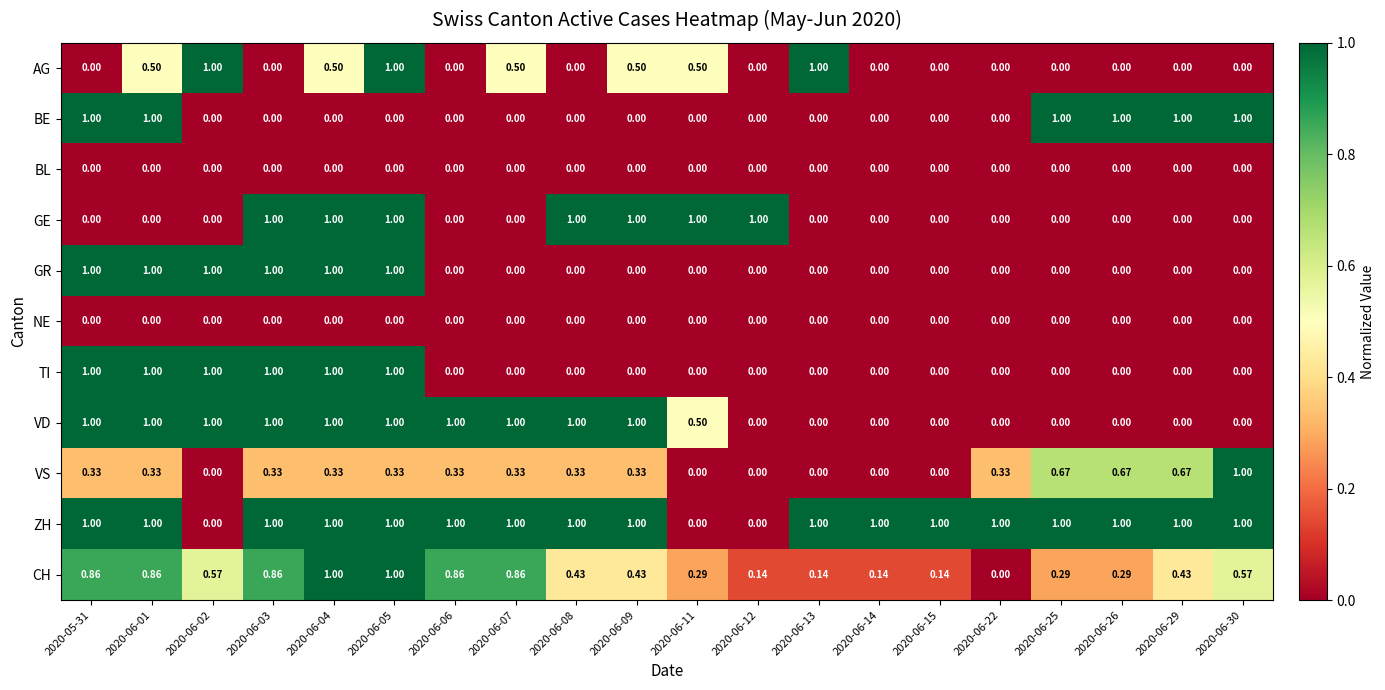

Is the value of TI at 2020-06-05 greater than the value of GR at 2020-06-30?

Yes